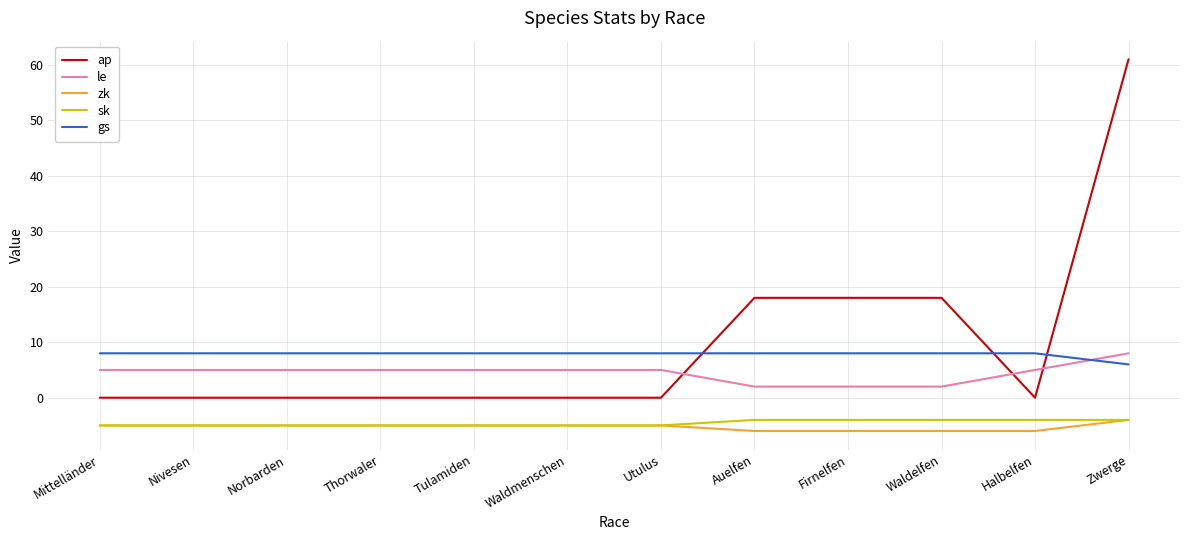

What position from the left is Waldelfen?

10